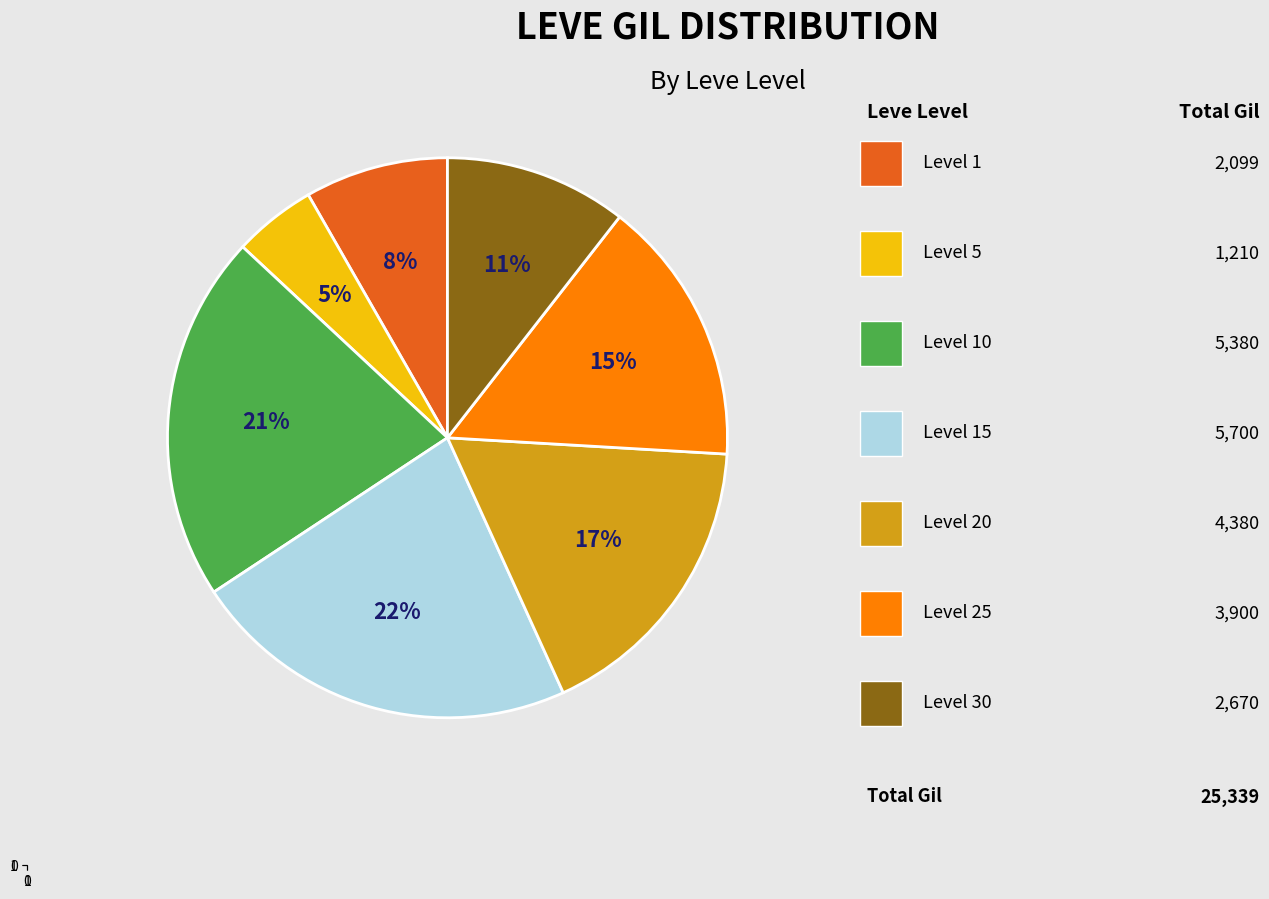

Count the number of slices in the pie.

7